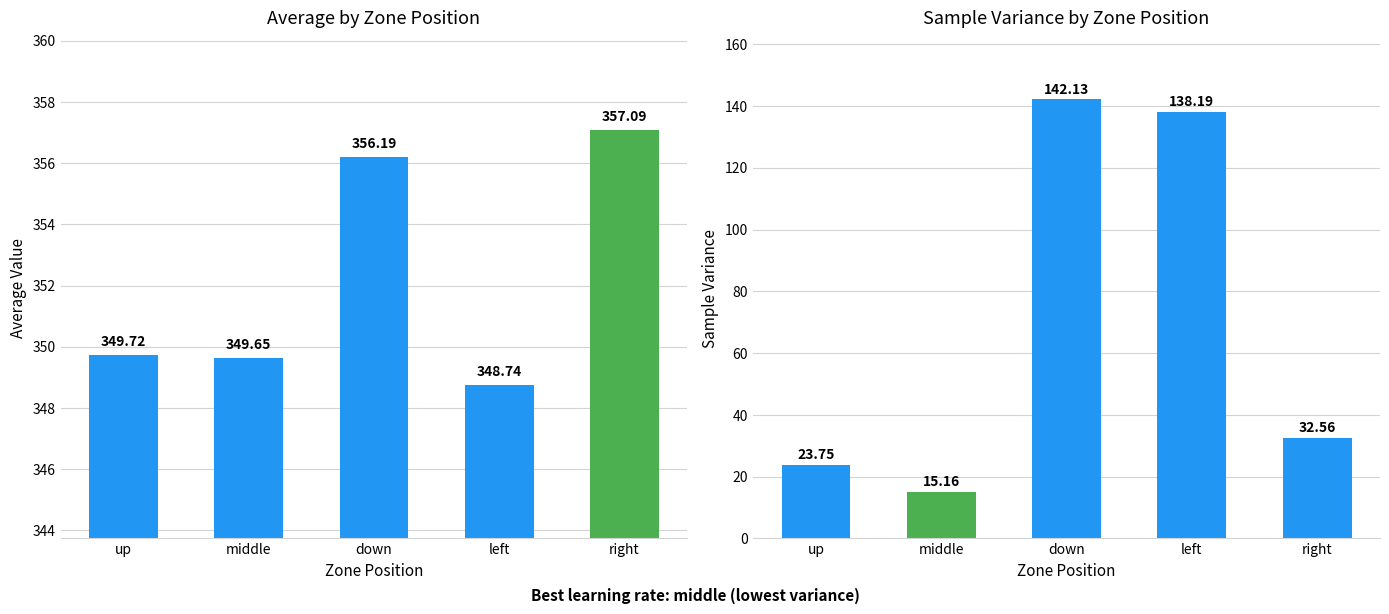

Which series has the largest total across all categories?

Bottom Zone